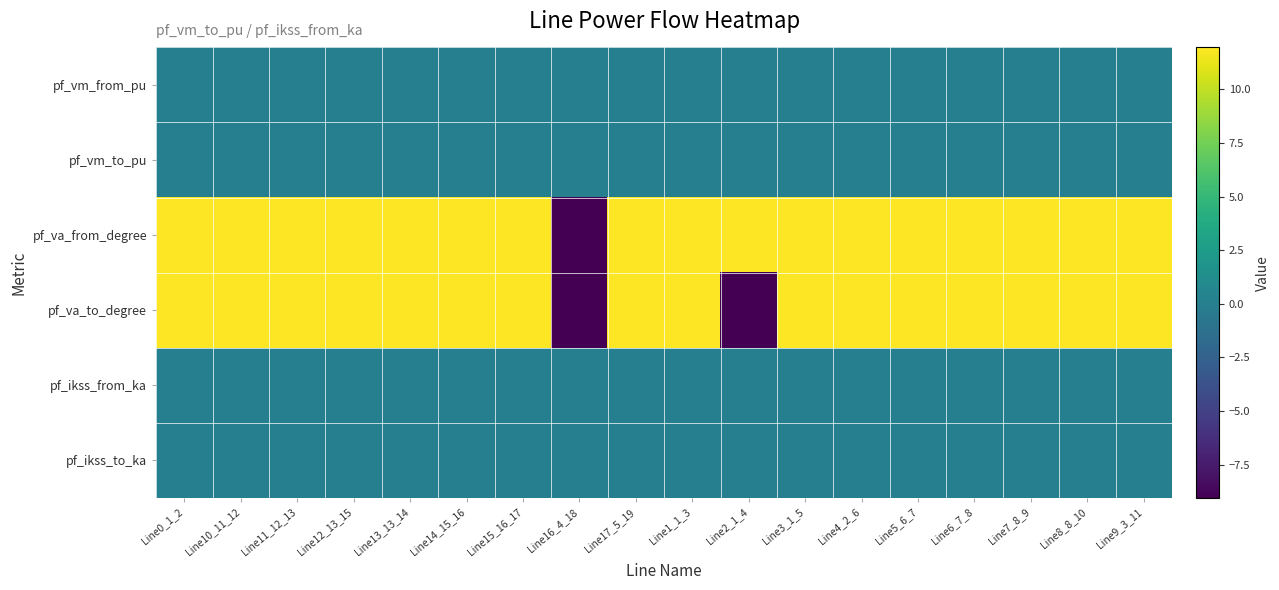

What is the minimum value shown in the chart?

-9.0